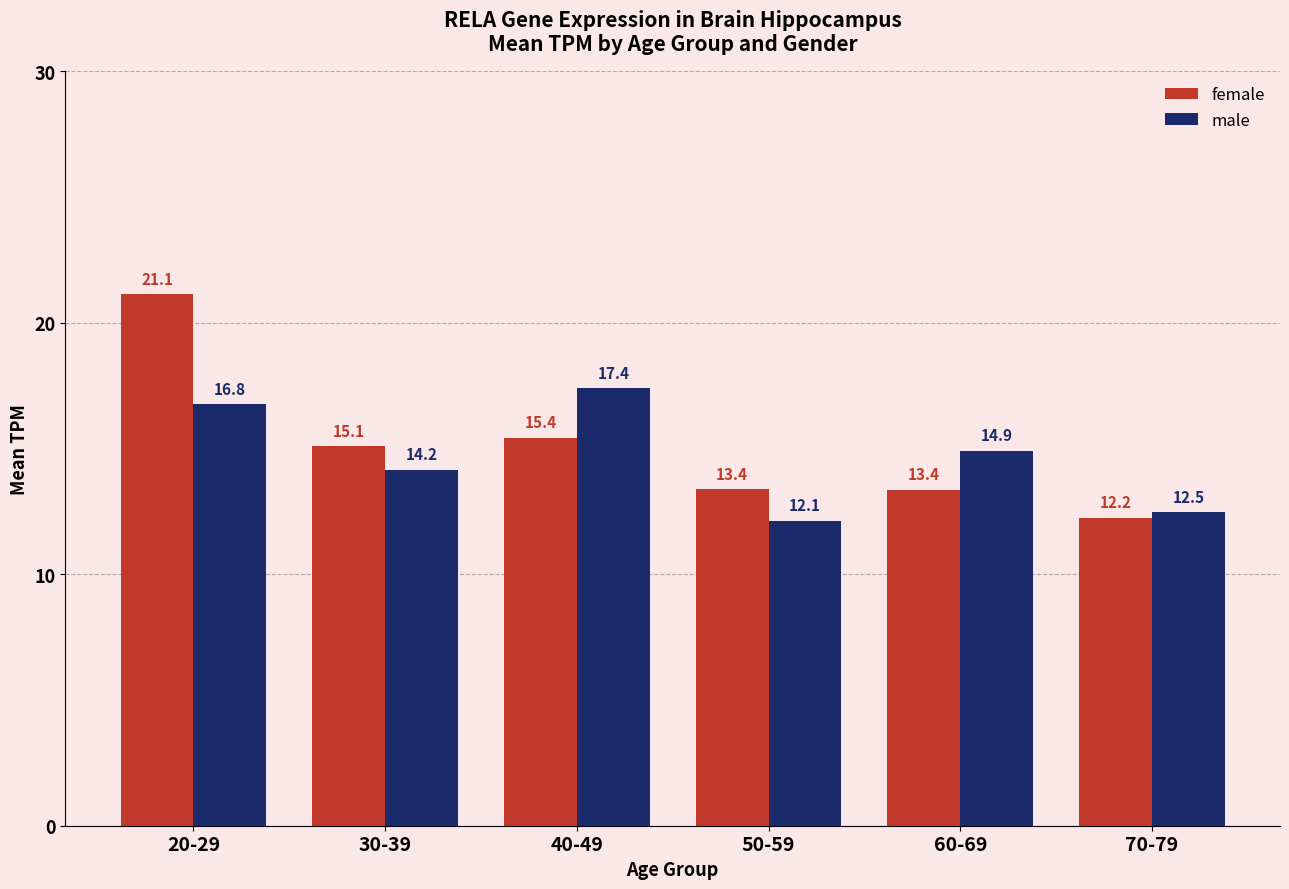

The value of male at 20-29 is 16.8. True or false?

True